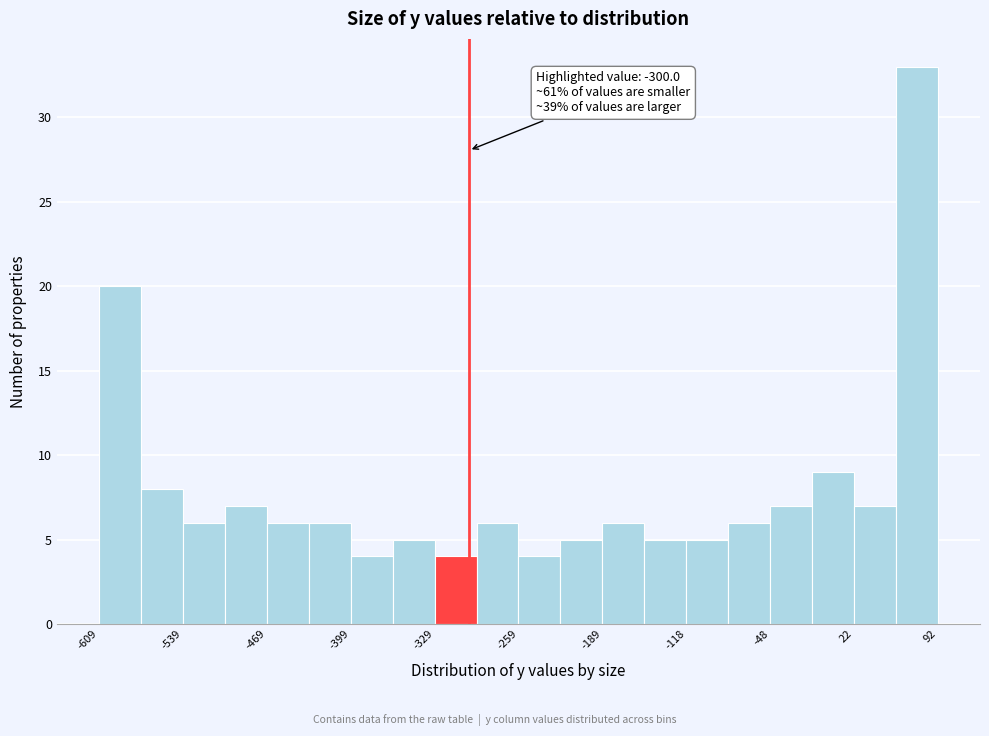

Read against the x-axis, roughly where is the centre of the tallest bar?

70